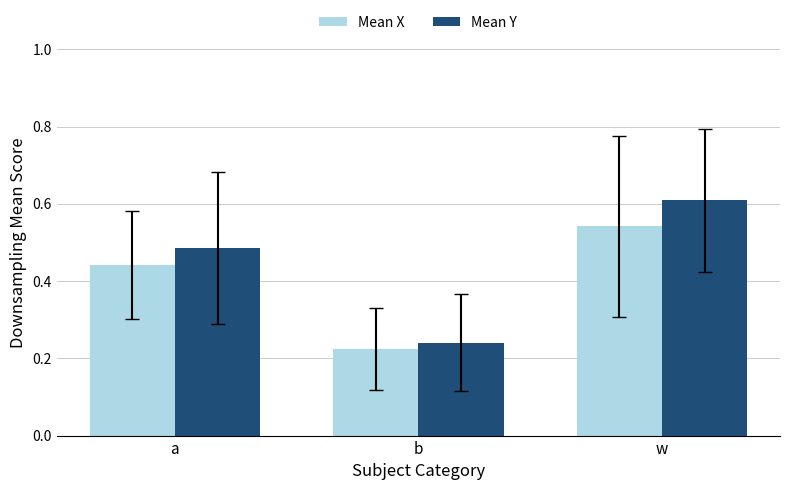

True or false: Mean Y has a value of 0.6 at w.

True